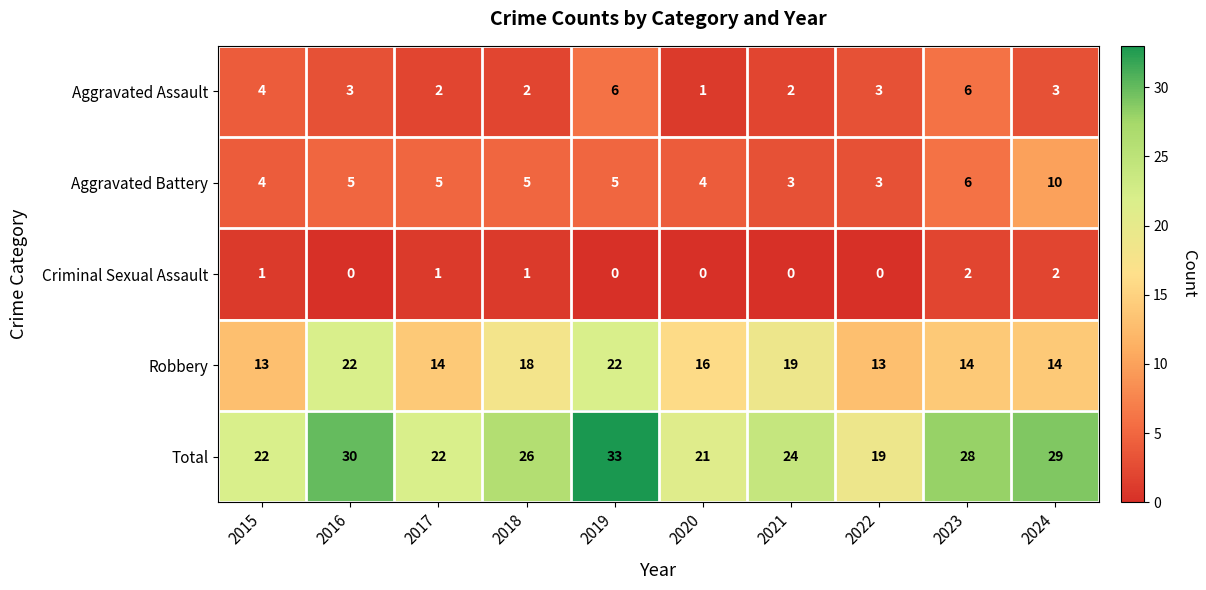

At how many categories does at least one series exceed 7?

10